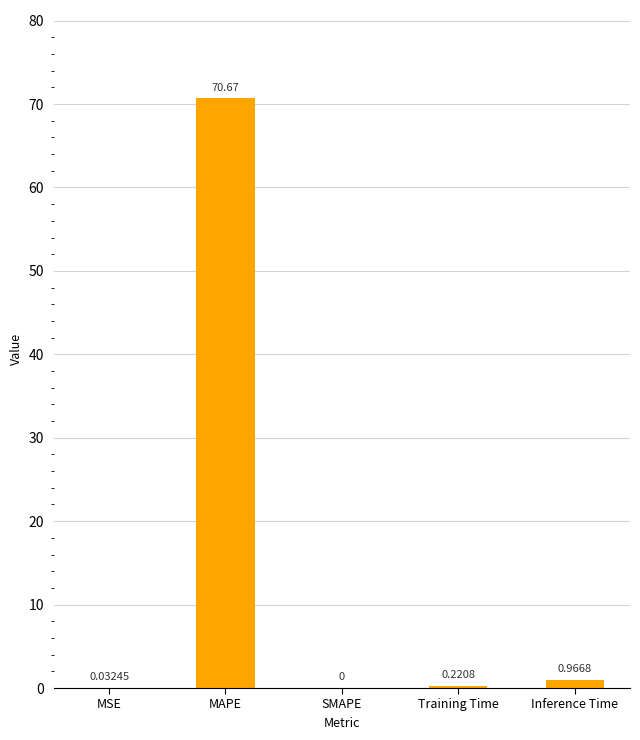

How many series are shown in this chart?

1